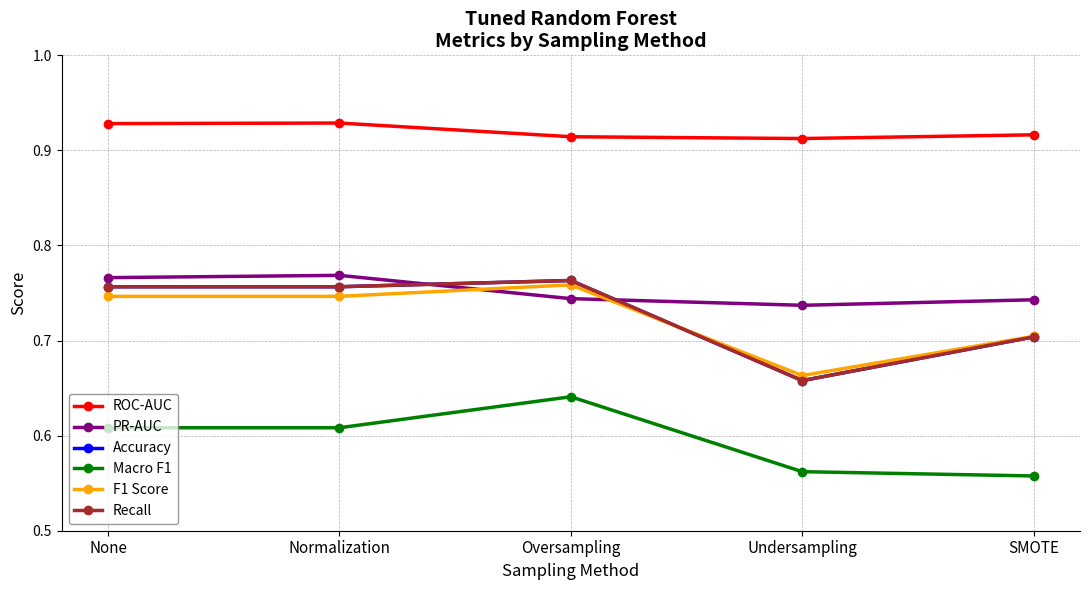

Which series ends up on top after the final intersection of PR-AUC and Recall?

PR-AUC